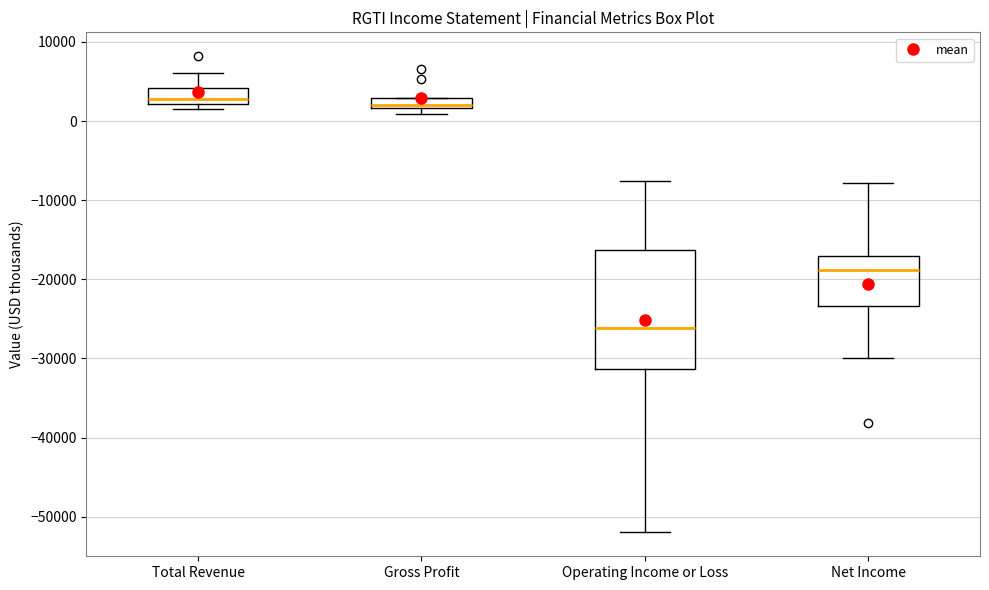

Which box is the tallest, from its lower edge to its upper edge?

Operating Income or Loss